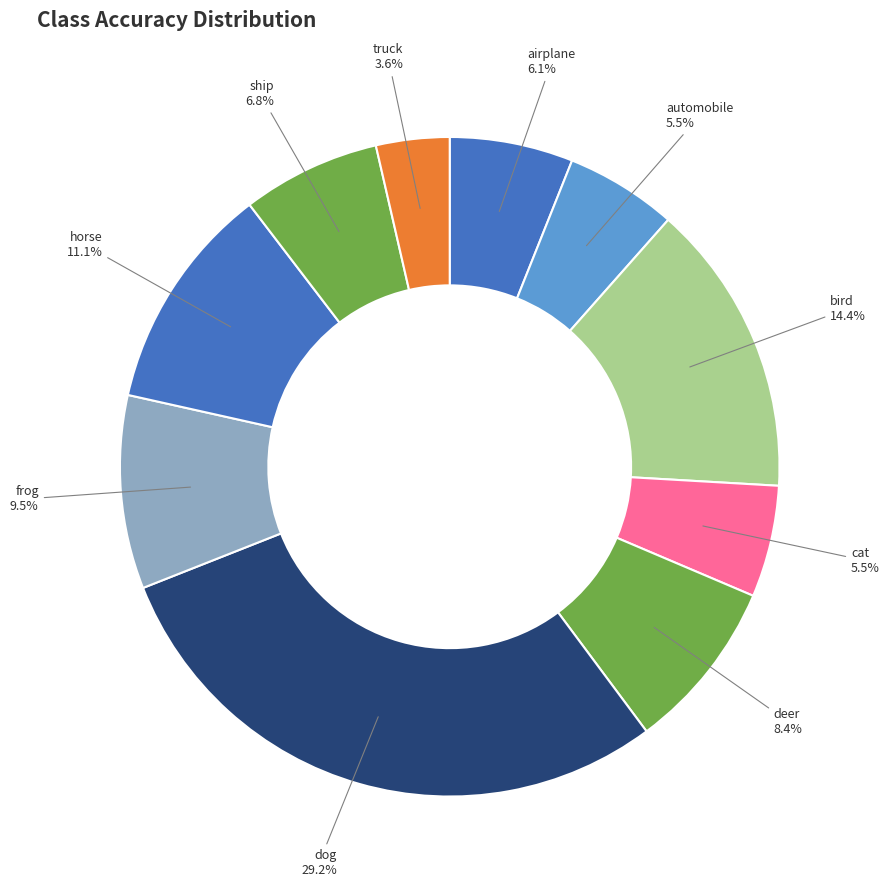

Does any single category account for the majority?

No